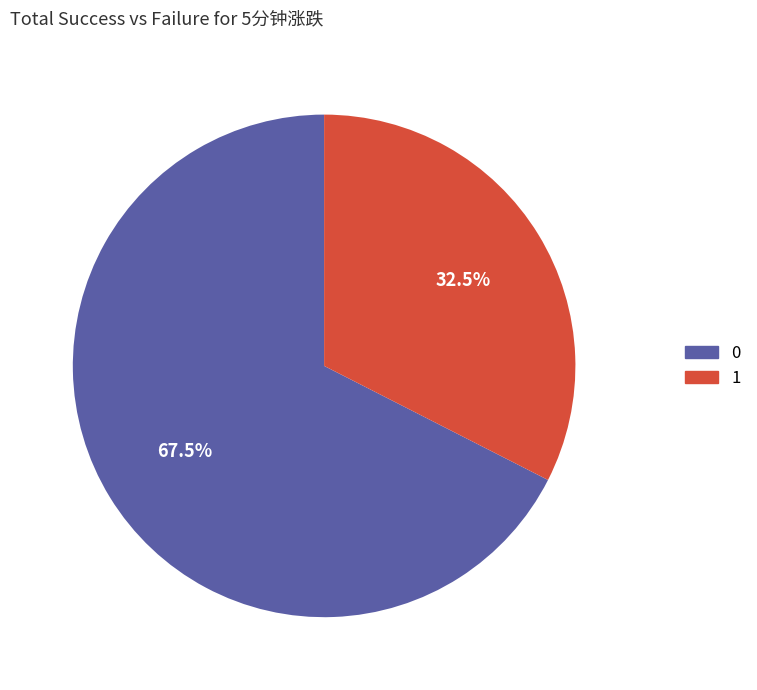

Do 1 and 0 together represent more than half of the pie?

Yes